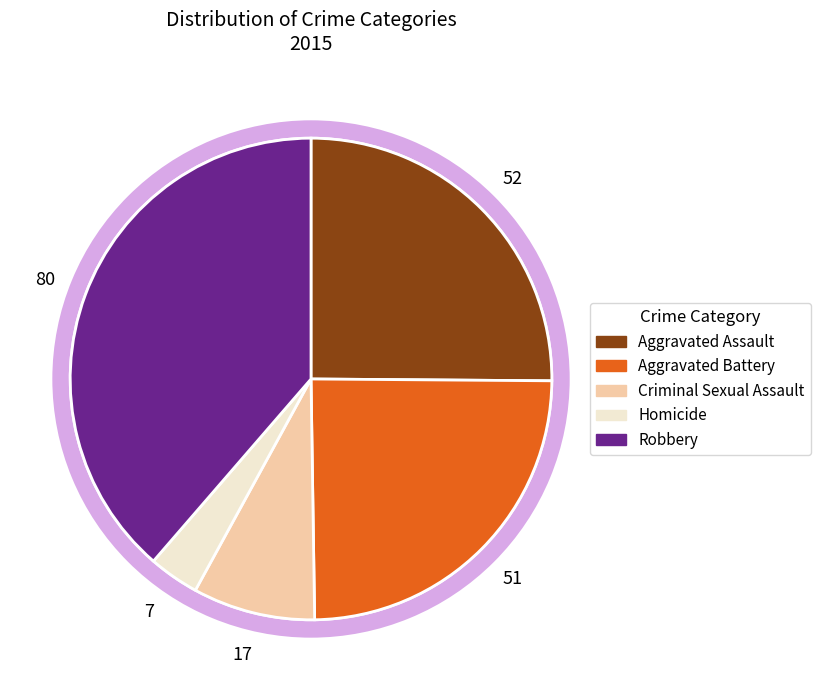

Do Aggravated Assault and Criminal Sexual Assault together represent more than half of the pie?

No